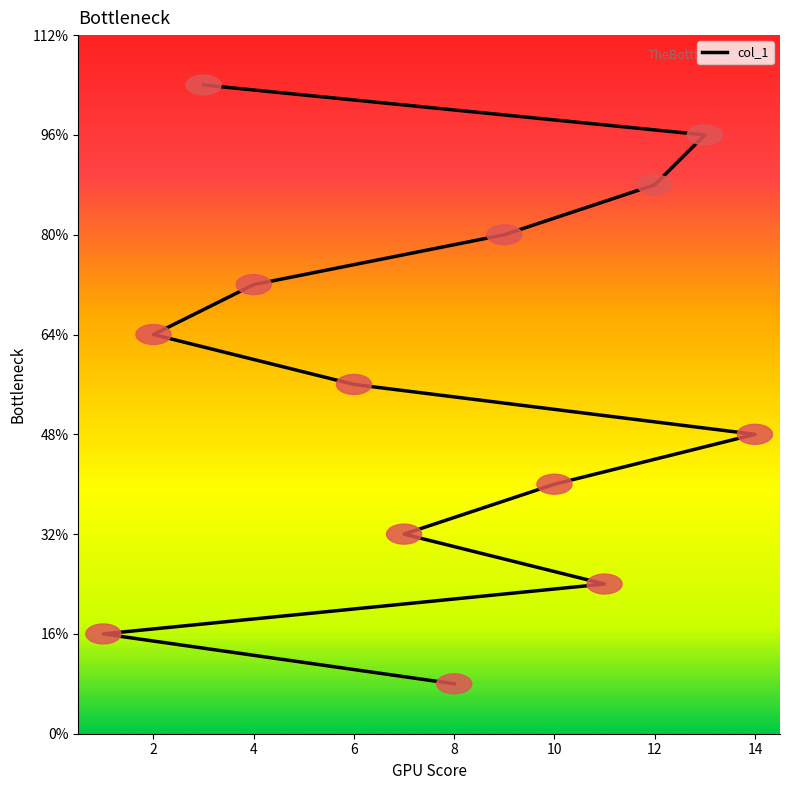

What is the sum of the values at 11 and 14?

9